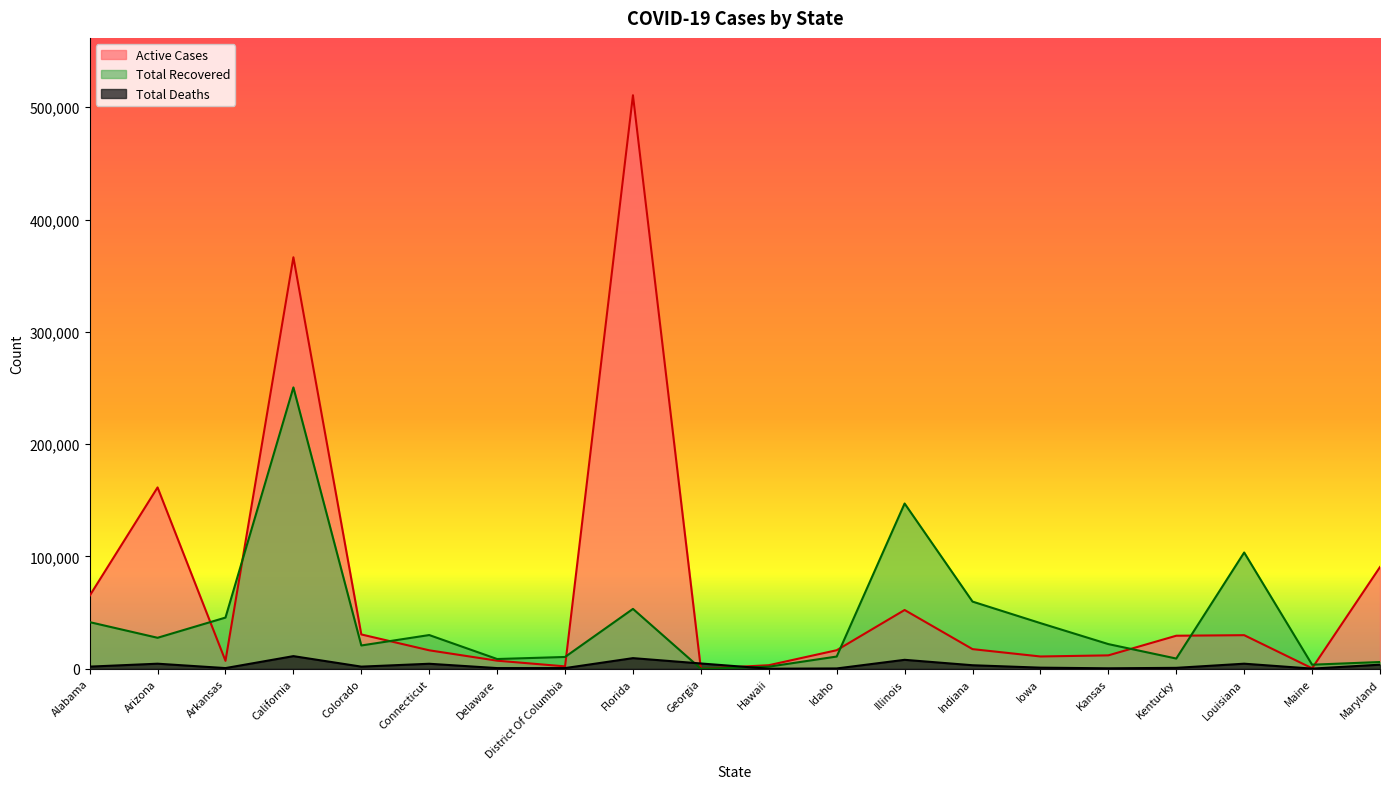

The Active Cases series shows 10933 at Iowa. True or false?

True